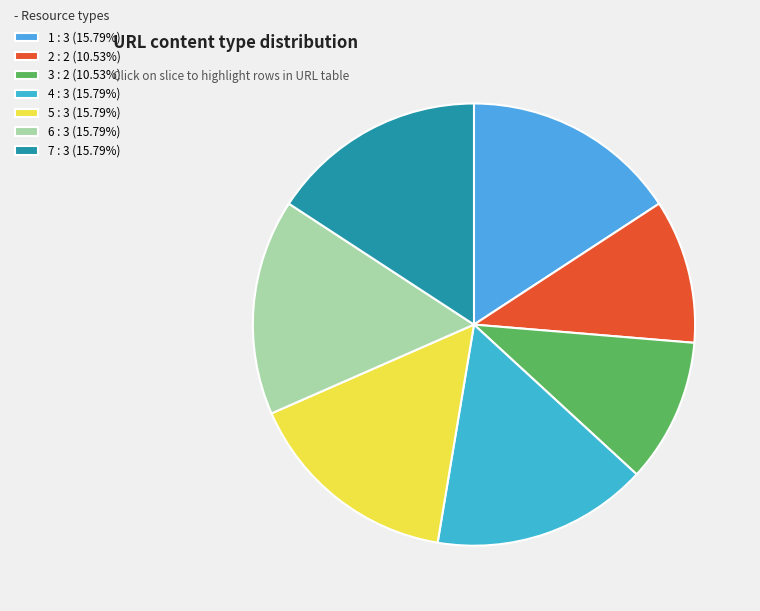

Count the number of slices in the pie.

7